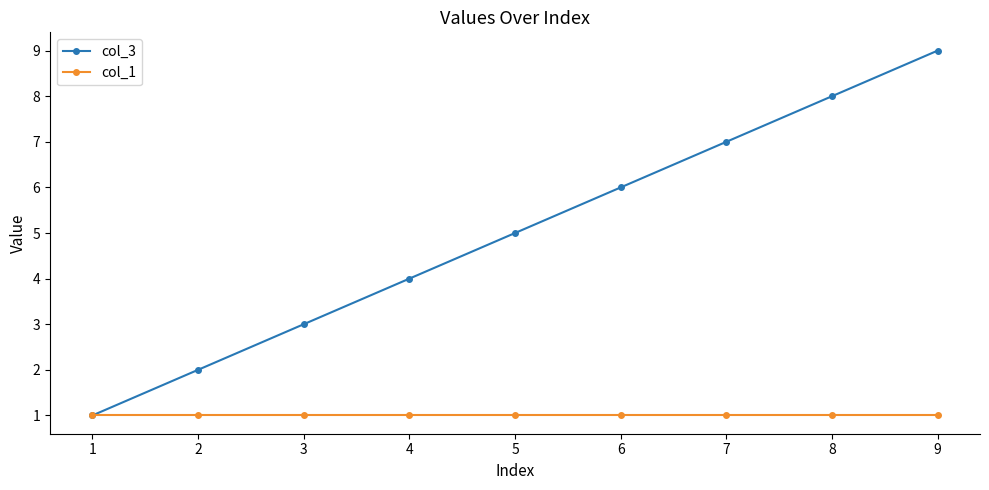

List the series in order of their peak value, highest first.

col_3, col_1